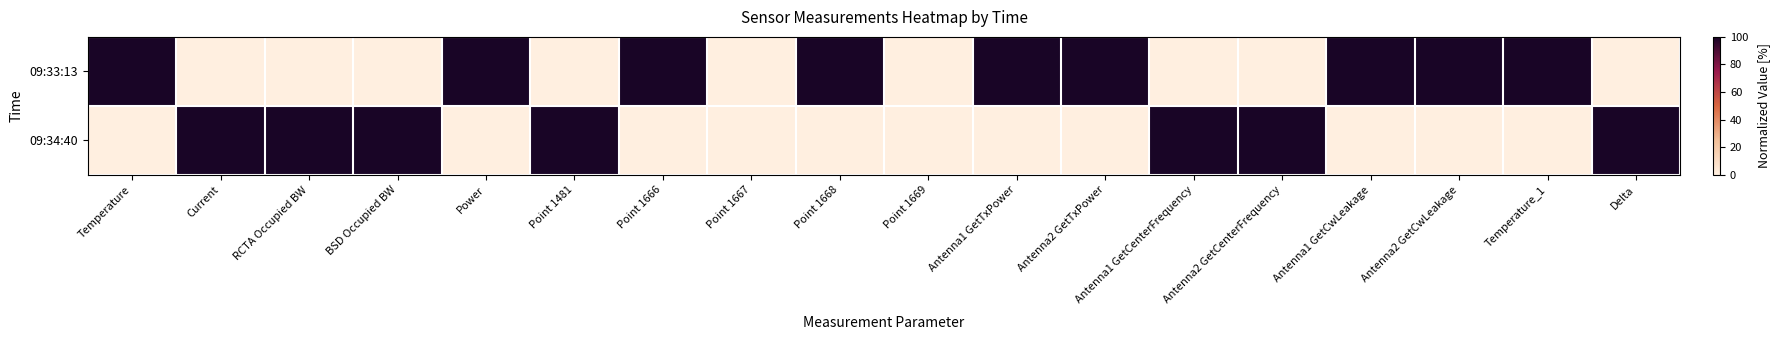

Between RCTA Occupied BW and Temperature, which is larger?

Temperature